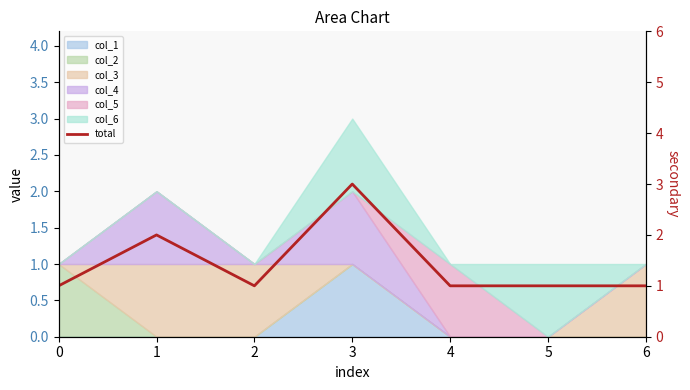

Read the value at 1.

2